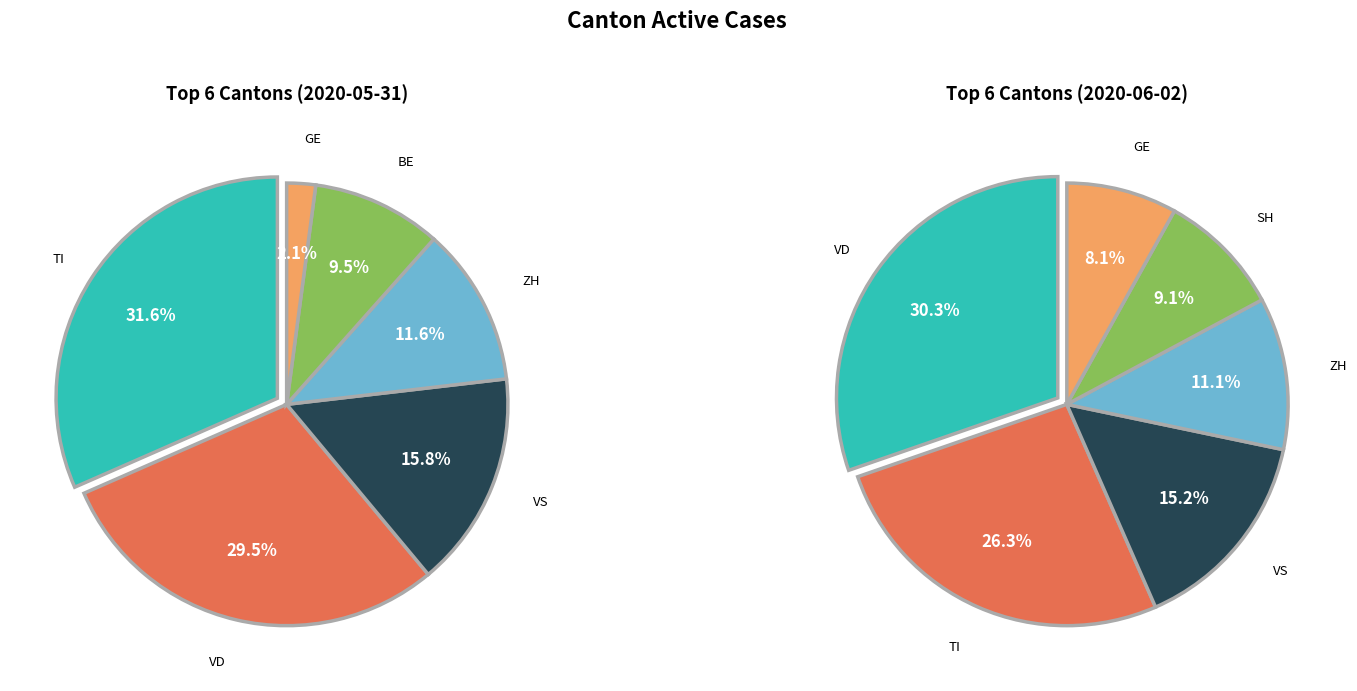

True or false: 11 accounts for 6% of the total.

True